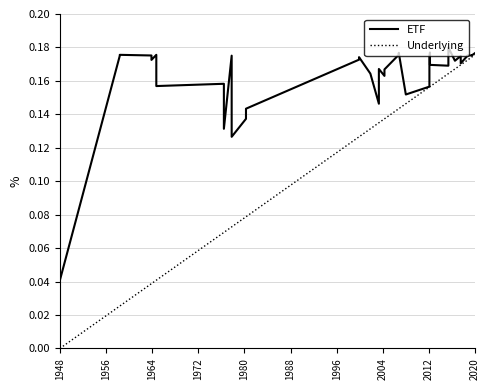

What is the value of the Underlying point at the 39th from the left?

0.2